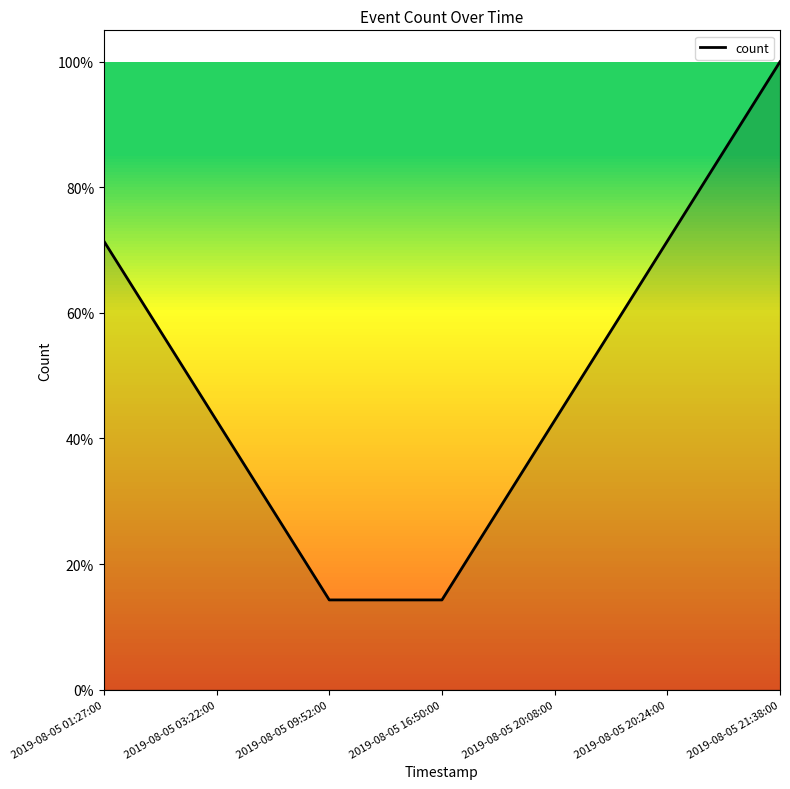

Rank the categories by value from highest to lowest.

2019-08-05 21:38:00, 2019-08-05 01:27:00, 2019-08-05 20:24:00, 2019-08-05 03:22:00, 2019-08-05 20:08:00, 2019-08-05 09:52:00, 2019-08-05 16:50:00